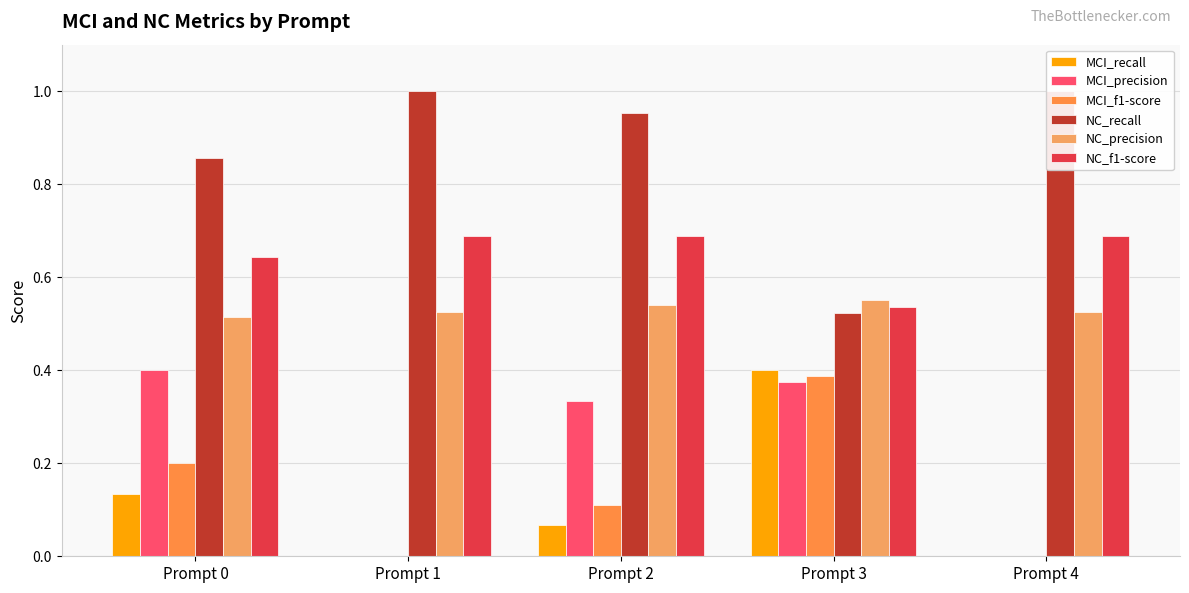

Rank the categories by NC_precision value from lowest to highest.

Prompt 0, Prompt 1, Prompt 4, Prompt 2, Prompt 3